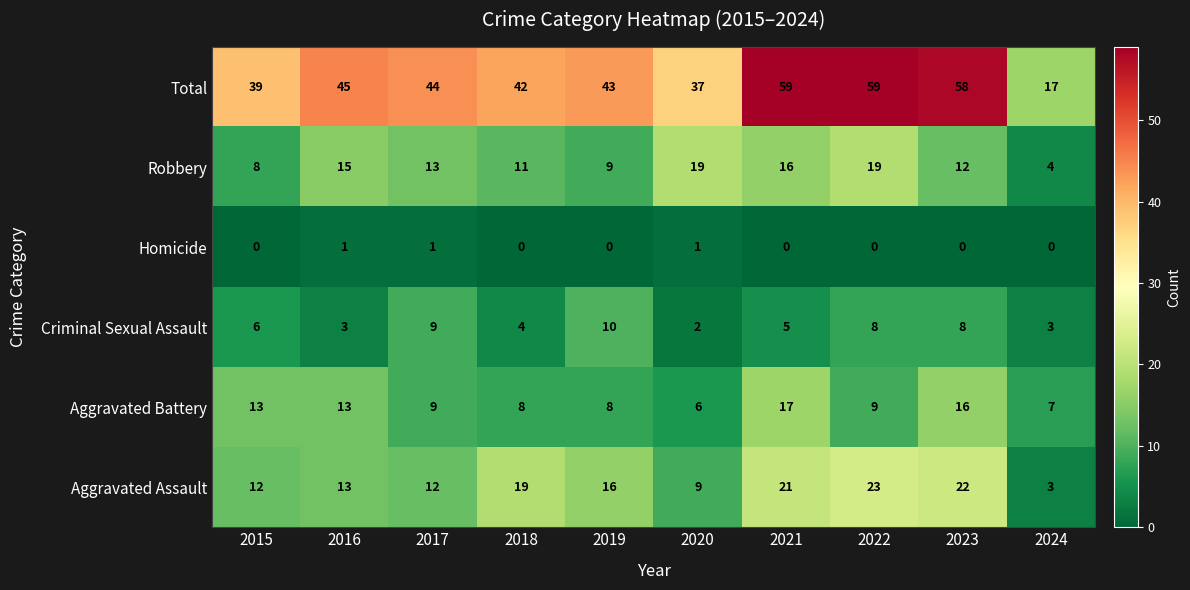

How many data points does each series have?

10